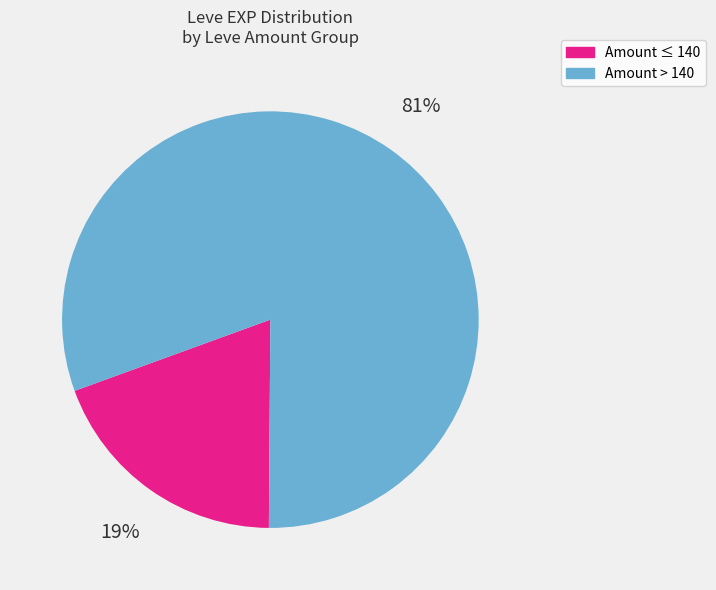

To the nearest percent, what is the average slice percentage?

50%